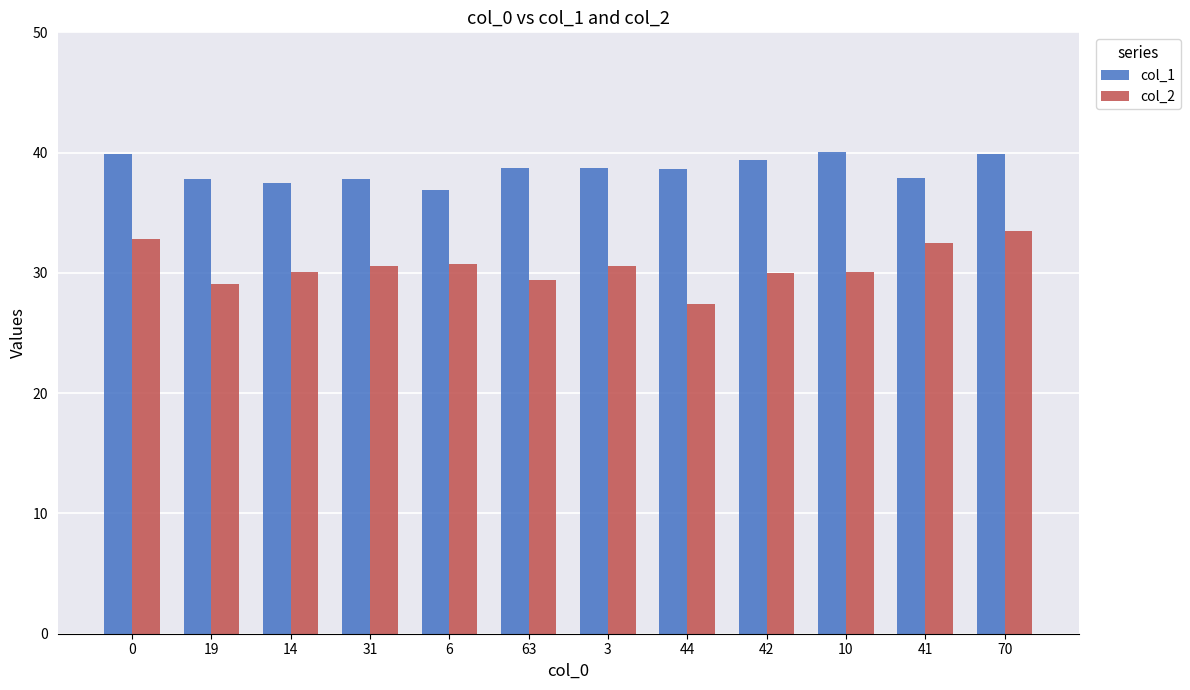

The value of col_1 at 14 is 14.6. True or false?

False